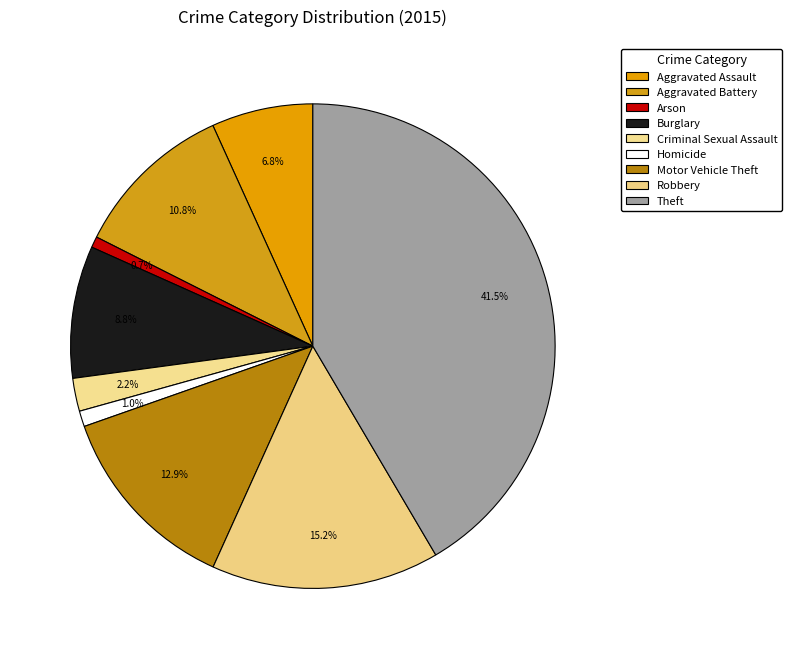

How many slices are in this pie chart?

9